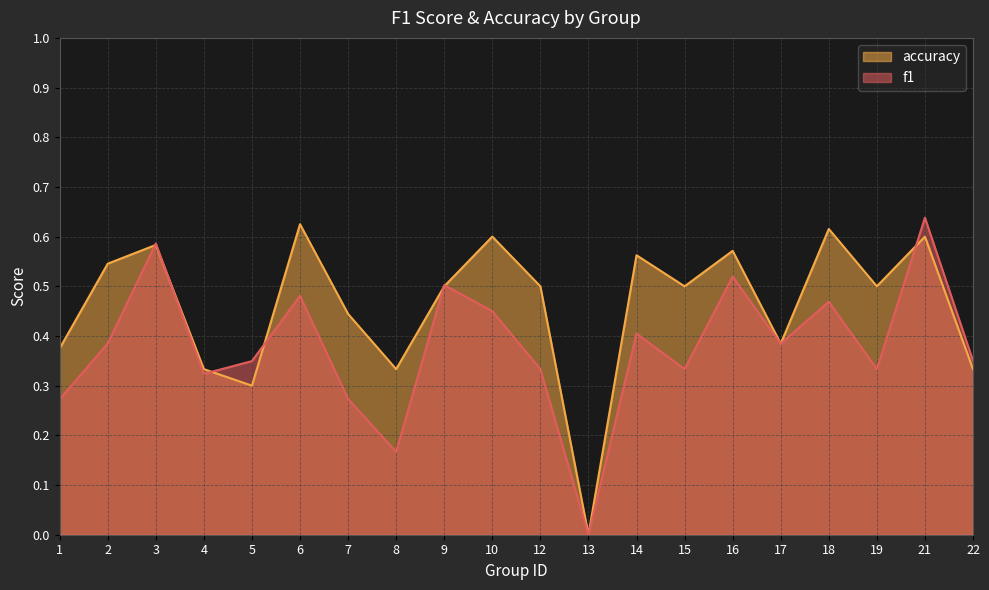

At which category is the sum across all series the highest?

21